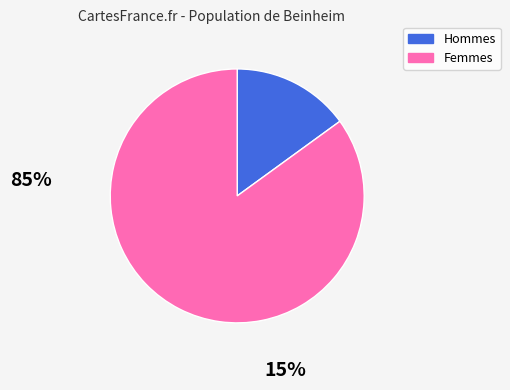

Count the number of slices in the pie.

2